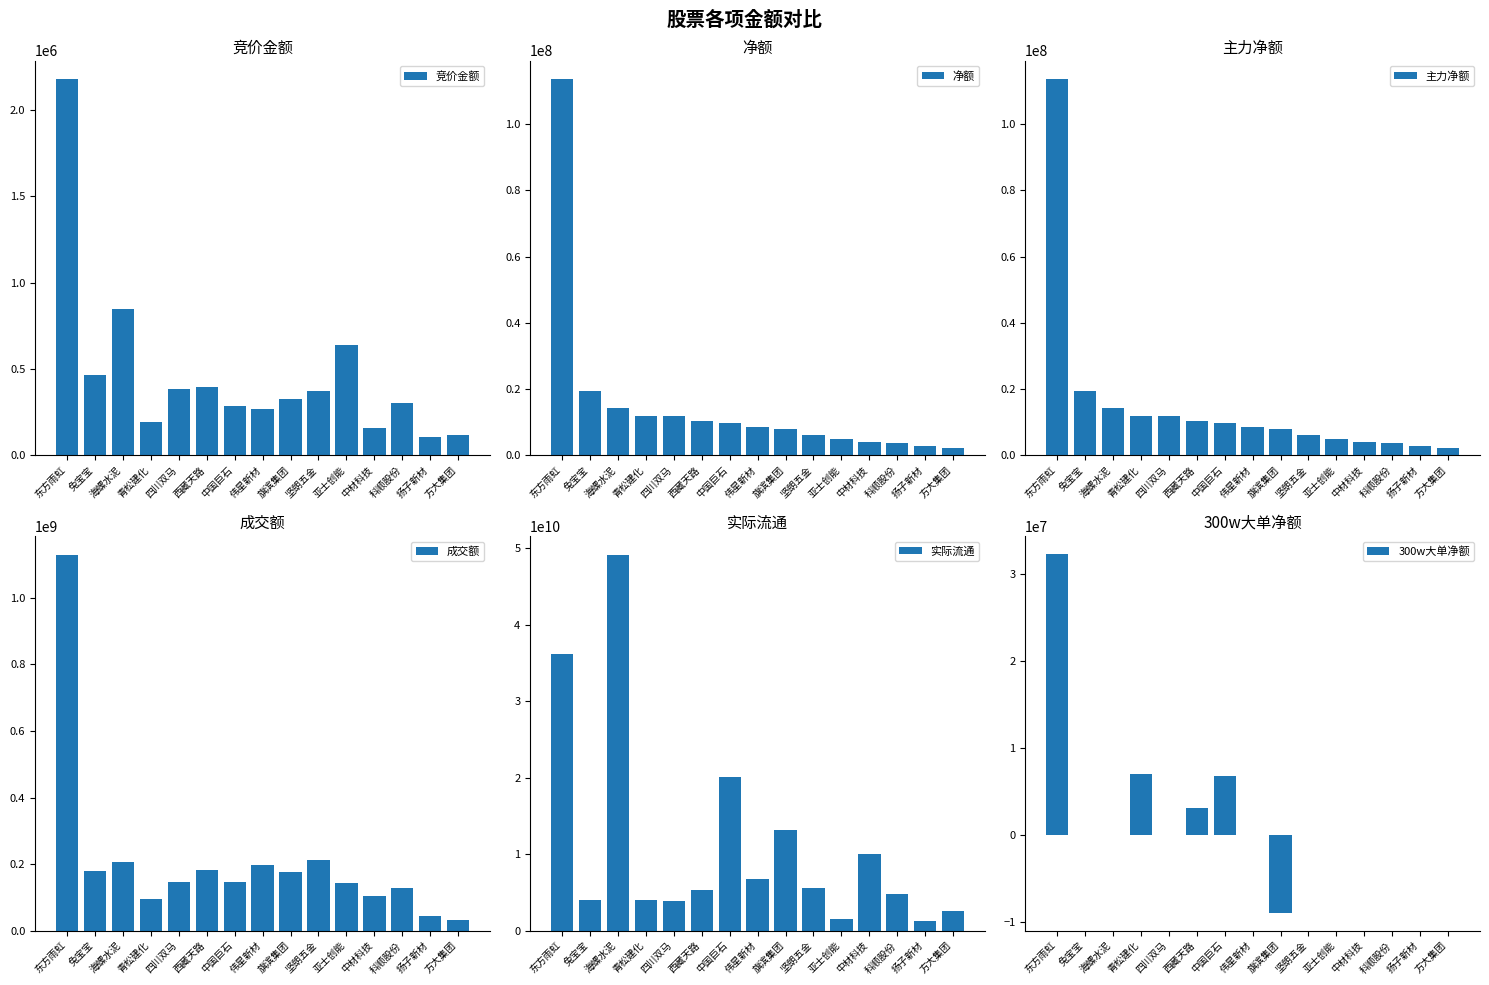

The value of 主力净额 at 海螺水泥 is 4090864. True or false?

False